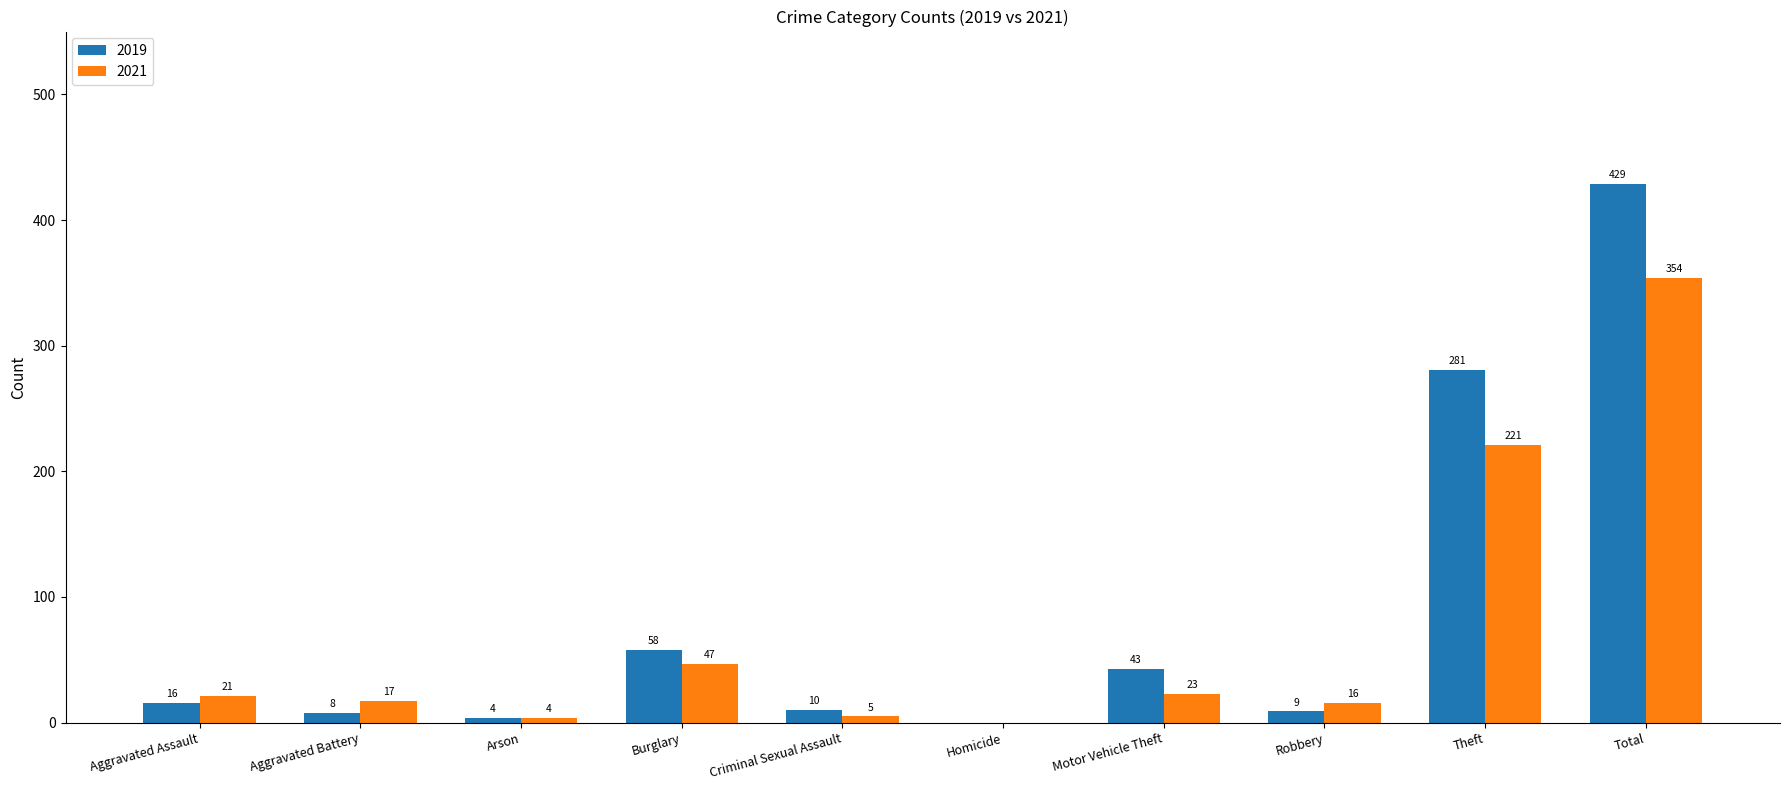

Which series has the largest total across all categories?

2019